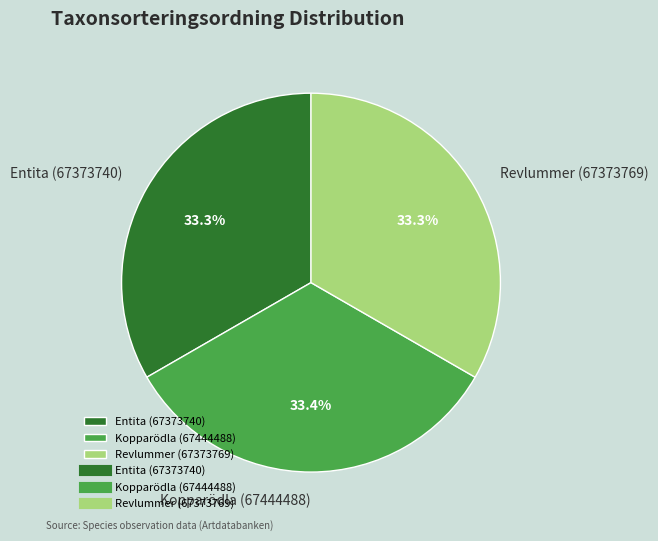

To the nearest percent, what is the combined percentage of Entita (67373740) and Kopparödla (67444488)?

67%